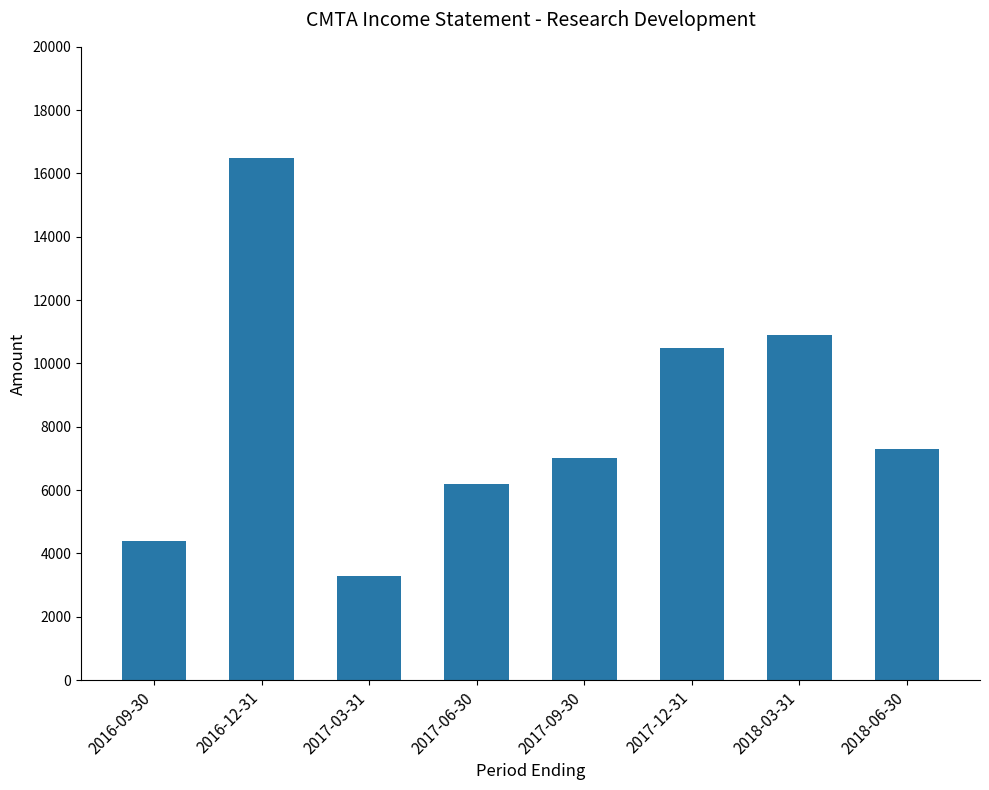

Is it true that the value at 2016-12-31 is 7702?

False